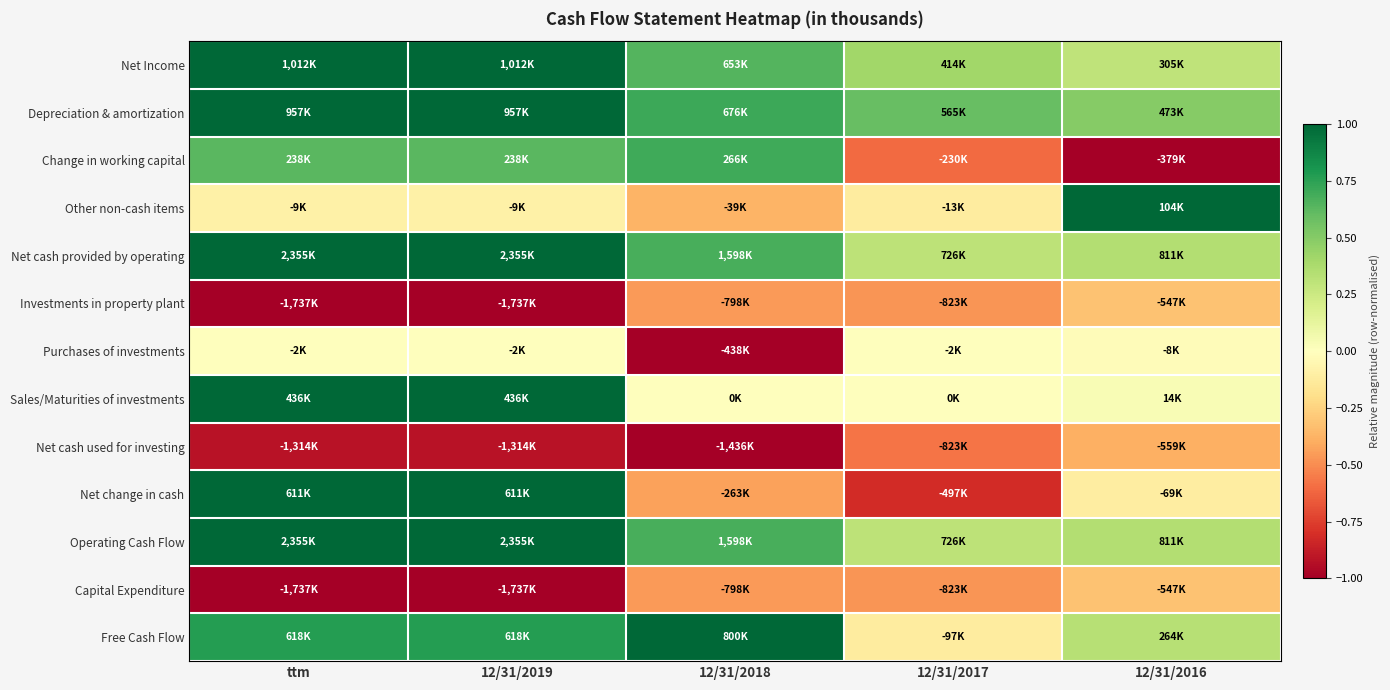

Reading left to right, transcribe all the data shown in this chart.

Net Income: ttm=1.0	12/31/2019=1.0	12/31/2018=0.6	12/31/2017=0.4	12/31/2016=0.3
Depreciation & amortization: ttm=1.0	12/31/2019=1.0	12/31/2018=0.7	12/31/2017=0.6	12/31/2016=0.5
Change in working capital: ttm=0.6	12/31/2019=0.6	12/31/2018=0.7	12/31/2017=-0.6	12/31/2016=-1.0
Other non-cash items: ttm=-0.1	12/31/2019=-0.1	12/31/2018=-0.4	12/31/2017=-0.1	12/31/2016=1.0
Net cash provided by operating: ttm=1.0	12/31/2019=1.0	12/31/2018=0.7	12/31/2017=0.3	12/31/2016=0.3
Investments in property plant: ttm=-1.0	12/31/2019=-1.0	12/31/2018=-0.5	12/31/2017=-0.5	12/31/2016=-0.3
Purchases of investments: ttm=-0.0	12/31/2019=-0.0	12/31/2018=-1.0	12/31/2017=-0.0	12/31/2016=-0.0
Sales/Maturities of investments: ttm=1.0	12/31/2019=1.0	12/31/2018=0.0	12/31/2017=0.0	12/31/2016=0.0
Net cash used for investing: ttm=-0.9	12/31/2019=-0.9	12/31/2018=-1.0	12/31/2017=-0.6	12/31/2016=-0.4
Net change in cash: ttm=1.0	12/31/2019=1.0	12/31/2018=-0.4	12/31/2017=-0.8	12/31/2016=-0.1
Operating Cash Flow: ttm=1.0	12/31/2019=1.0	12/31/2018=0.7	12/31/2017=0.3	12/31/2016=0.3
Capital Expenditure: ttm=-1.0	12/31/2019=-1.0	12/31/2018=-0.5	12/31/2017=-0.5	12/31/2016=-0.3
Free Cash Flow: ttm=0.8	12/31/2019=0.8	12/31/2018=1.0	12/31/2017=-0.1	12/31/2016=0.3